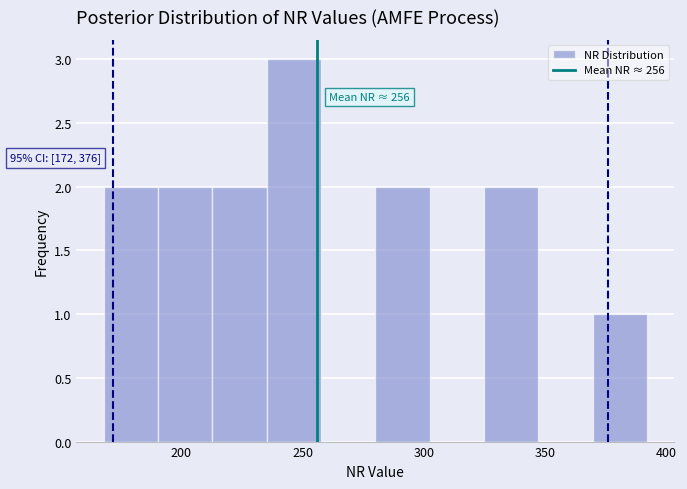

Which range on the x-axis has the tallest bar?

235 to 260